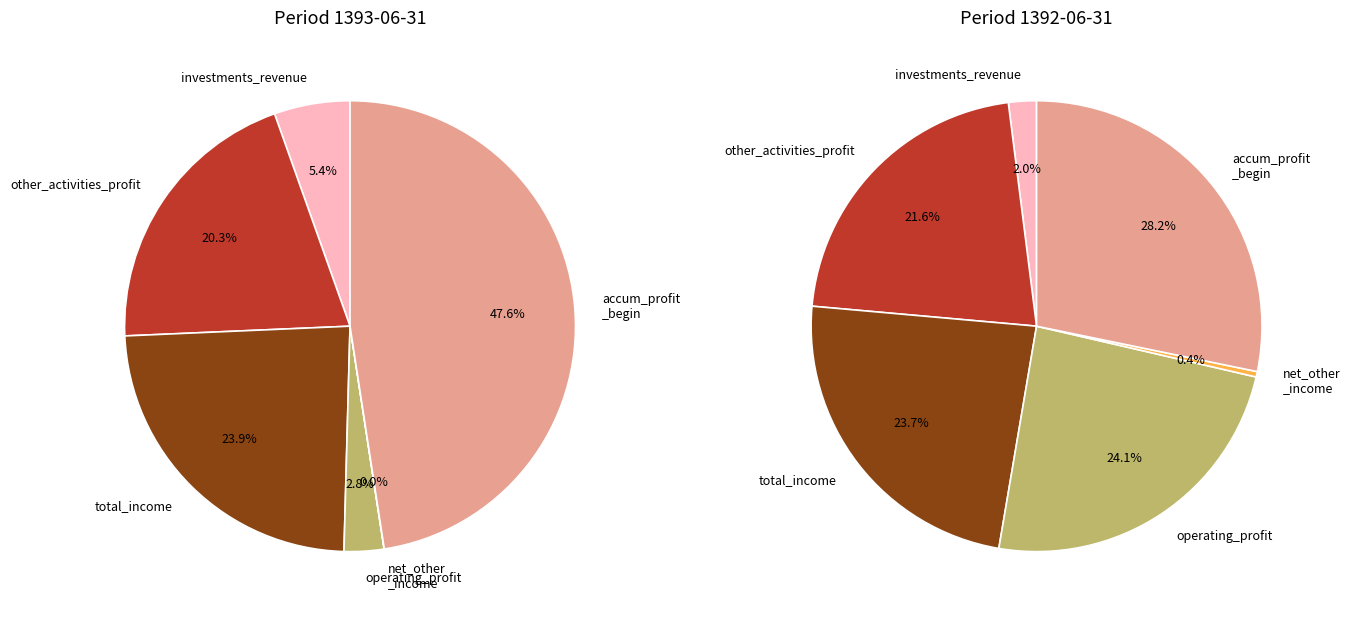

To the nearest percent, what is the combined percentage of operating_profit and investments_revenue?

8%